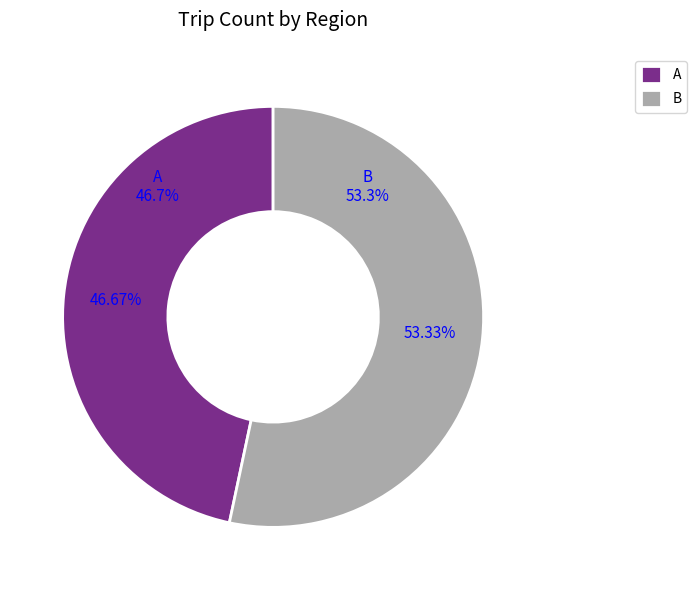

To the nearest percent, what percentage of the pie is B?

53%